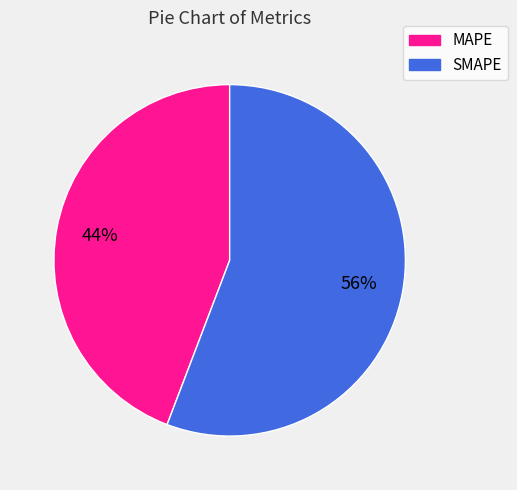

What is the ratio of the value at SMAPE to the value at MAPE?

1.3